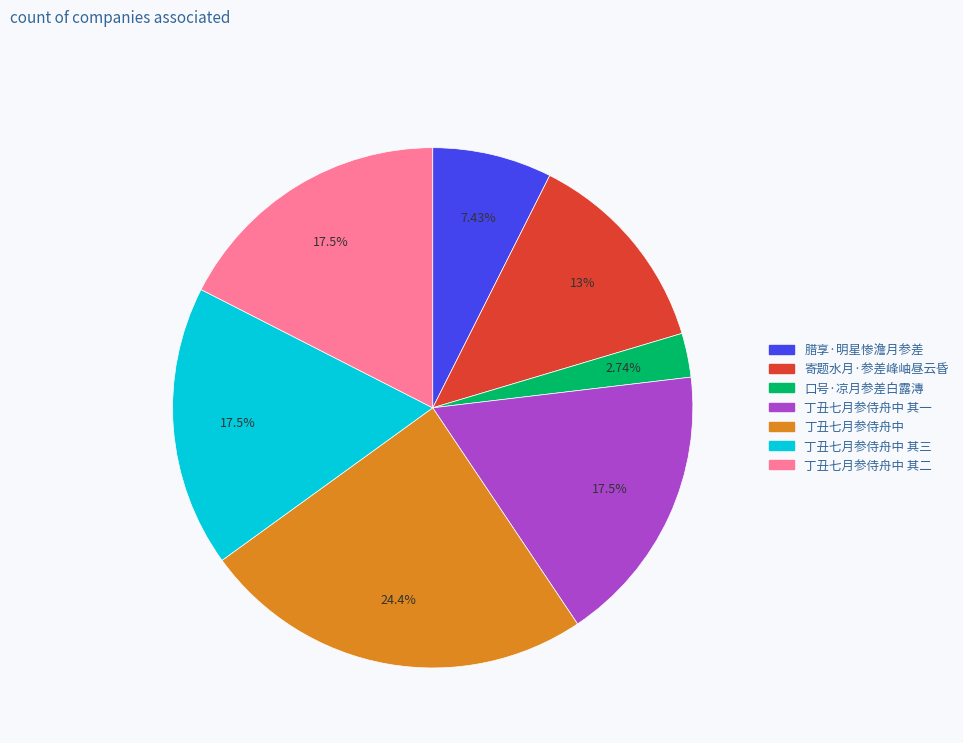

Does any single category account for the majority?

No